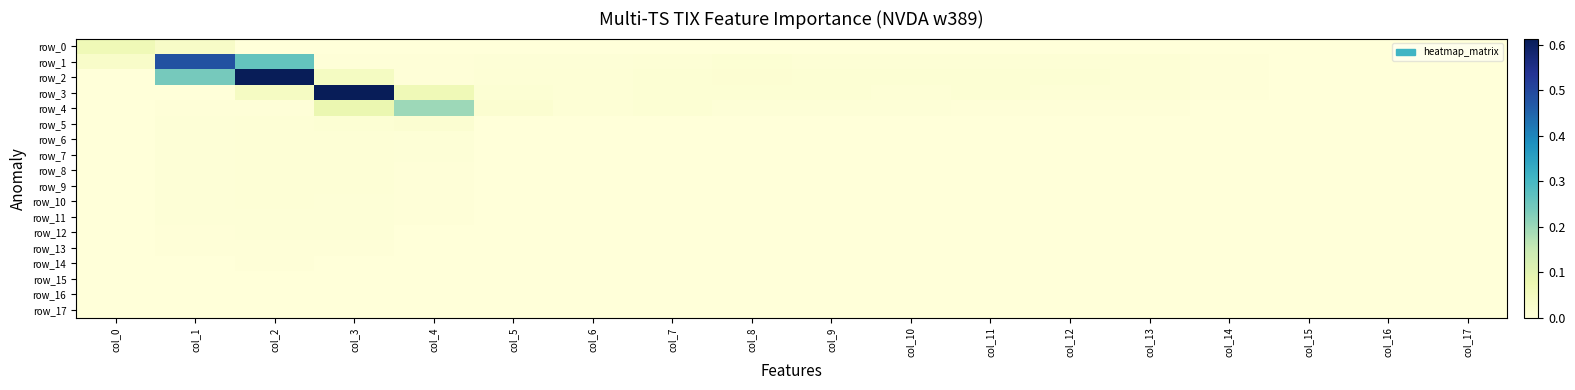

Rank the series at col_10 from lowest to highest value.

row_17, row_16, row_15, row_14, row_13, row_12, row_11, row_10, row_9, row_8, row_6, row_7, row_5, row_0, row_4, row_1, row_3, row_2